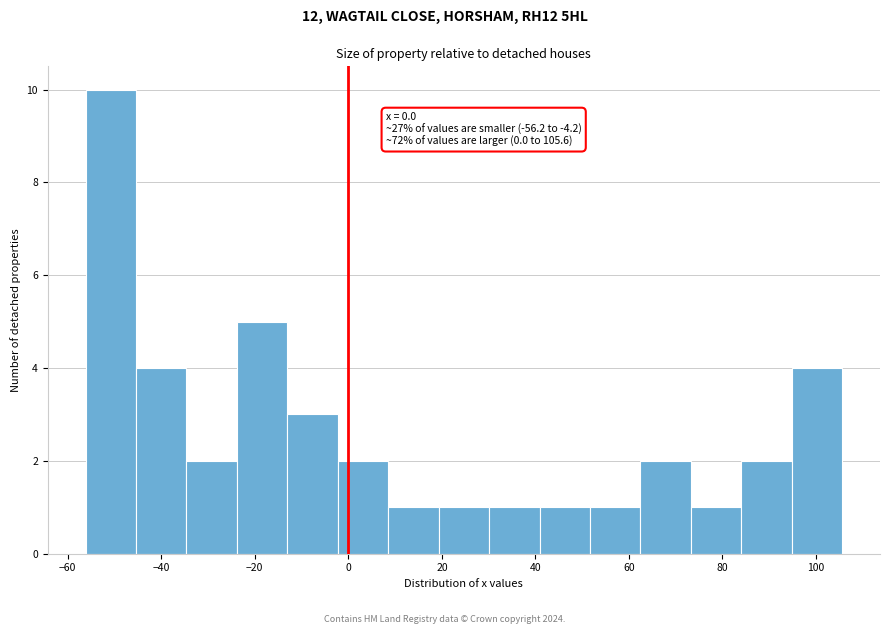

Over which range of the x-axis is the bar tallest?

-56 to -46